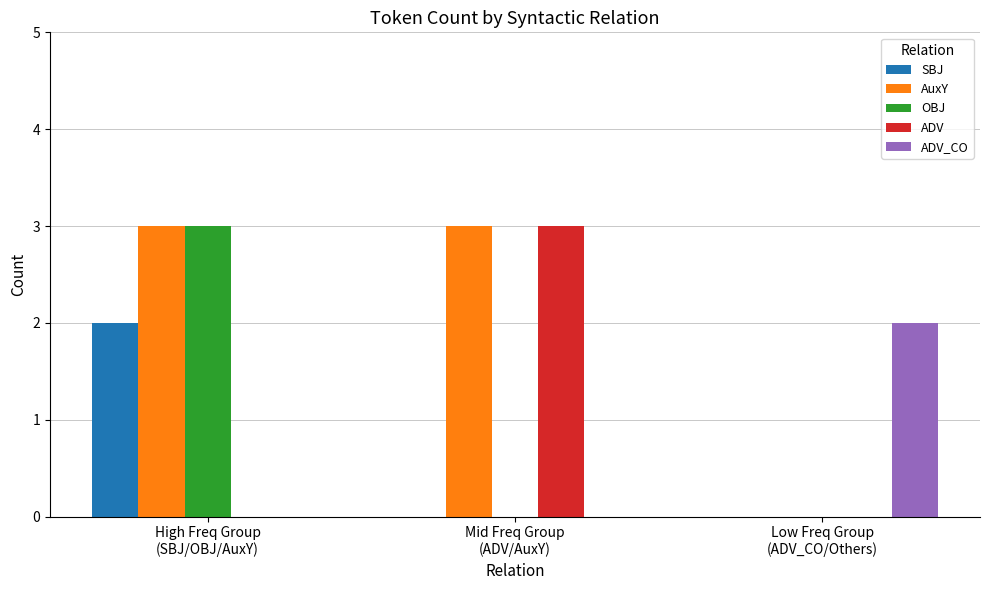

What is the greatest value displayed?

3